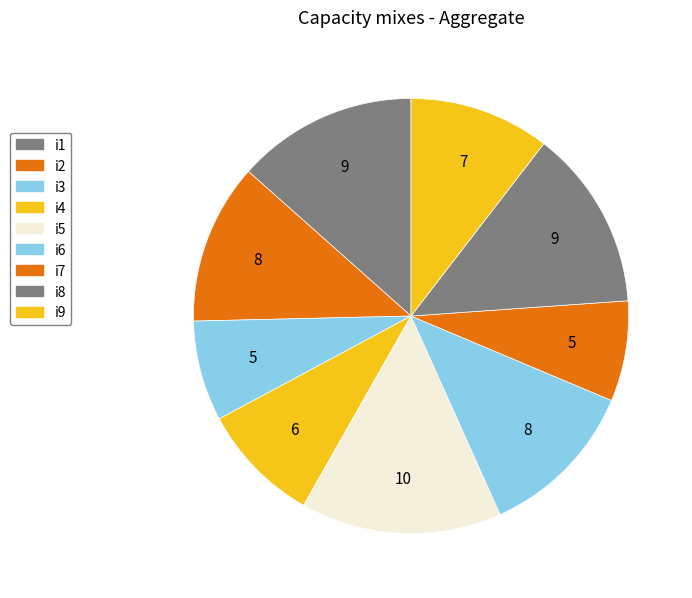

The i3 slice represents 7% of the pie. True or false?

True